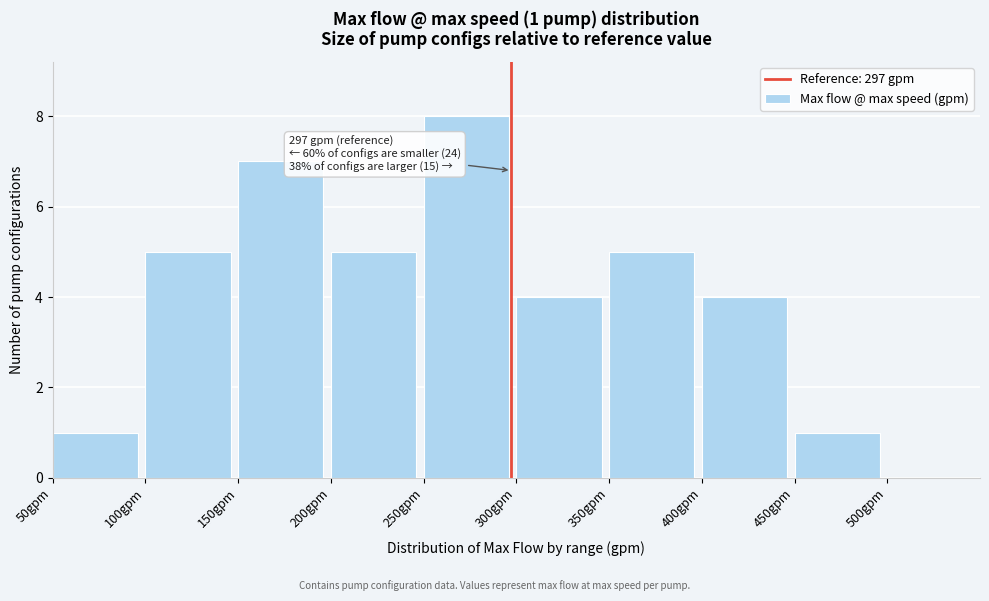

Over which range of the x-axis is the bar tallest?

250 to 300